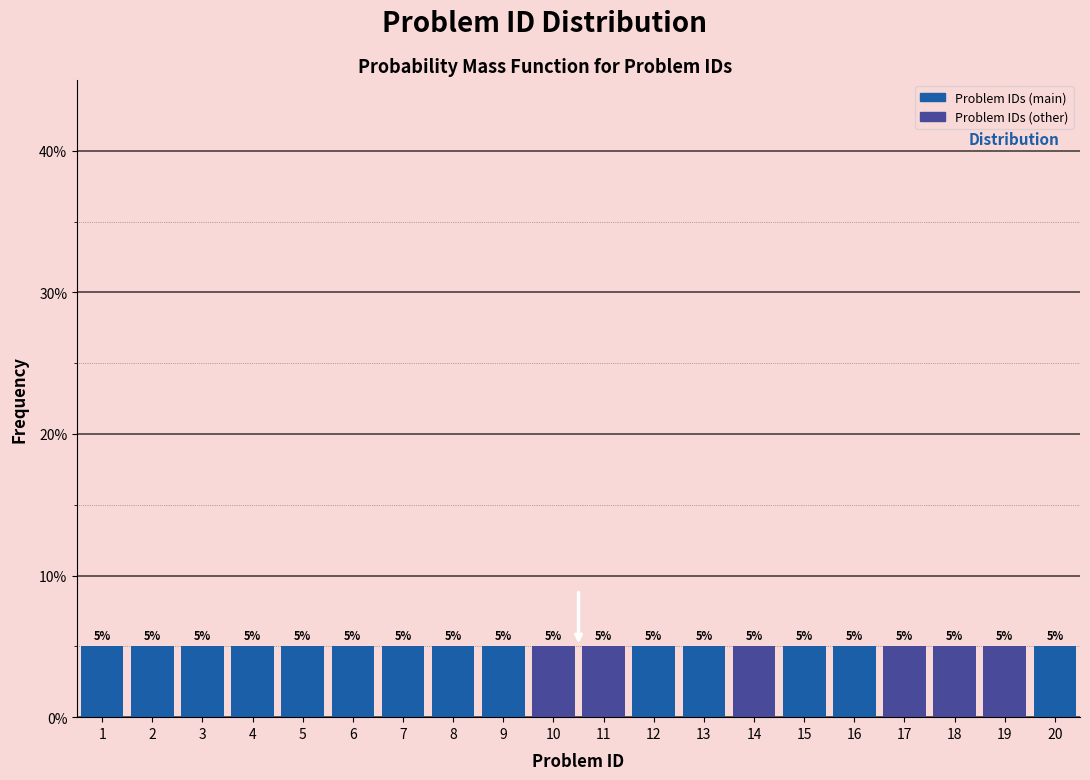

How tall is the bar that spans 0.5 to 1.5 on the x-axis?

5